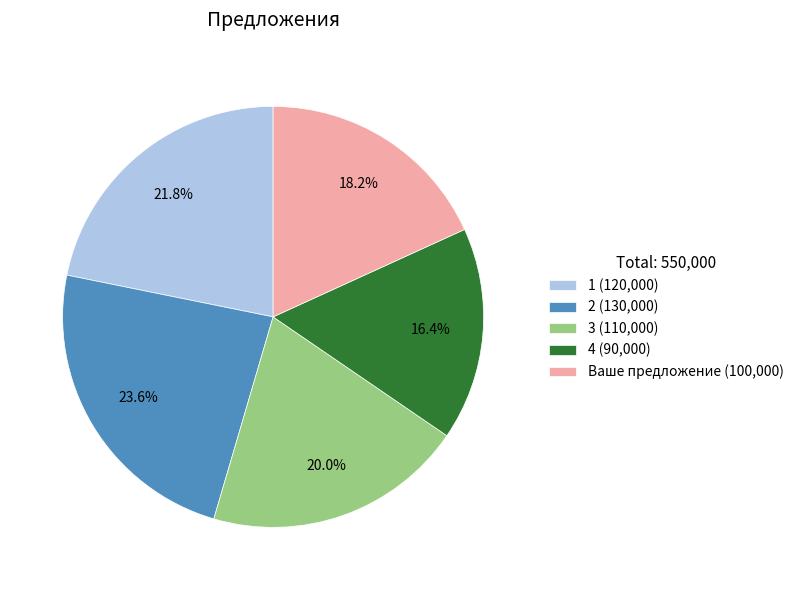

Approximately how many times larger is the value at 4 (90,000) compared to 3 (110,000)?

0.8